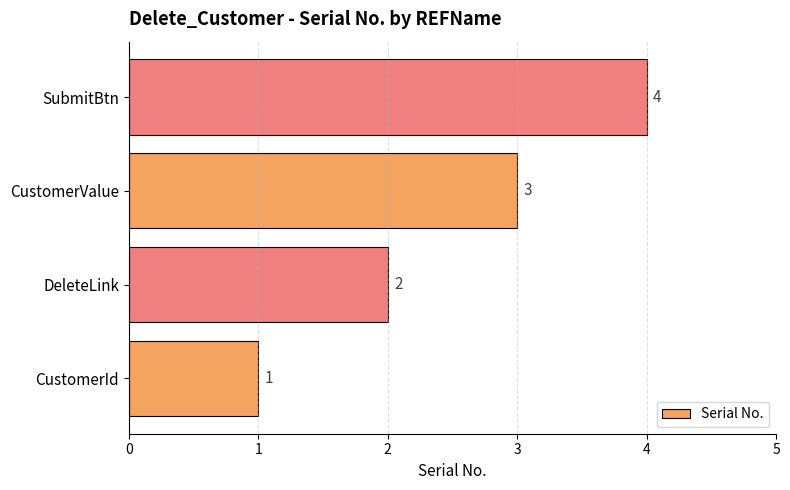

Count the values in the range 2 to 4.

3